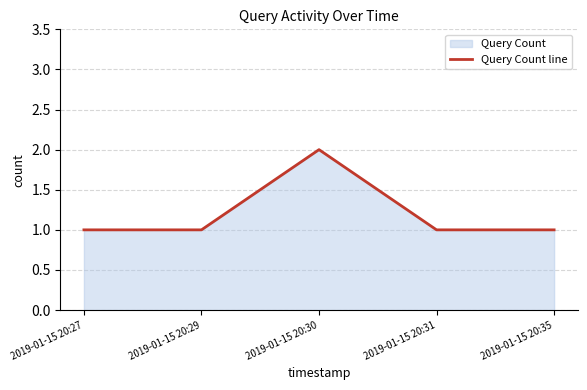

What is the sum of the values at 2019-01-15 20:29 and 2019-01-15 20:30?

3